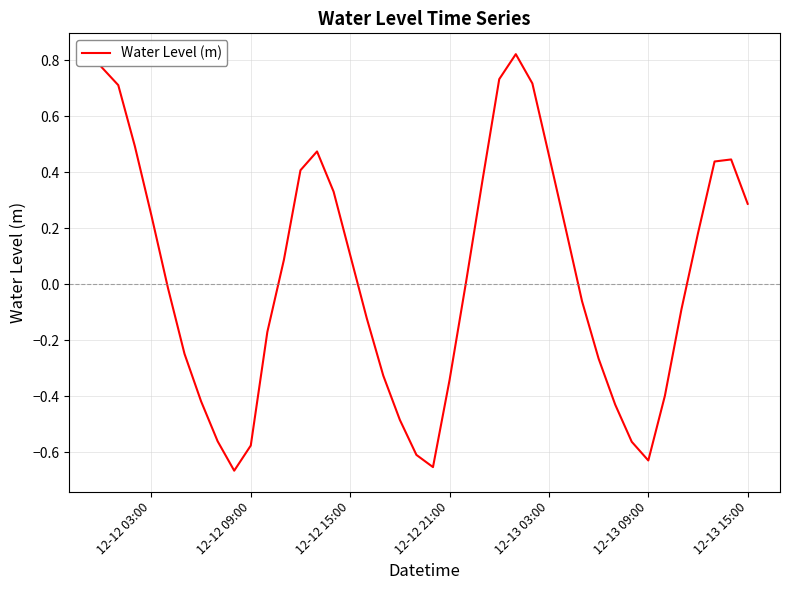

What is the difference between the maximum and minimum values?

1.5